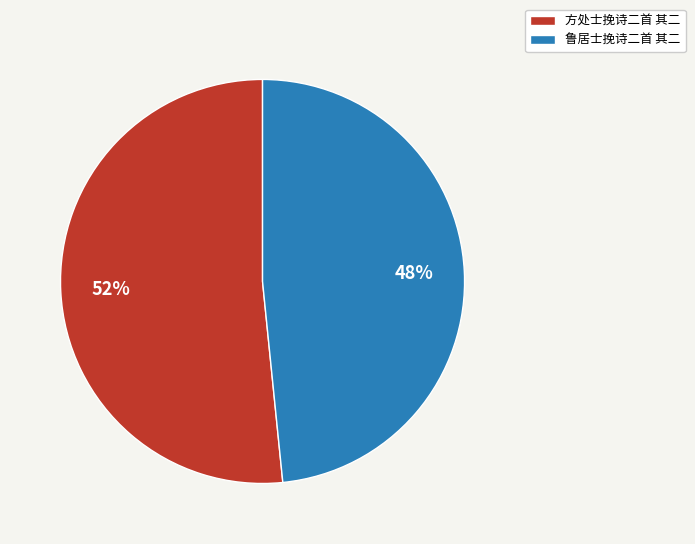

How many slices are in this pie chart?

2